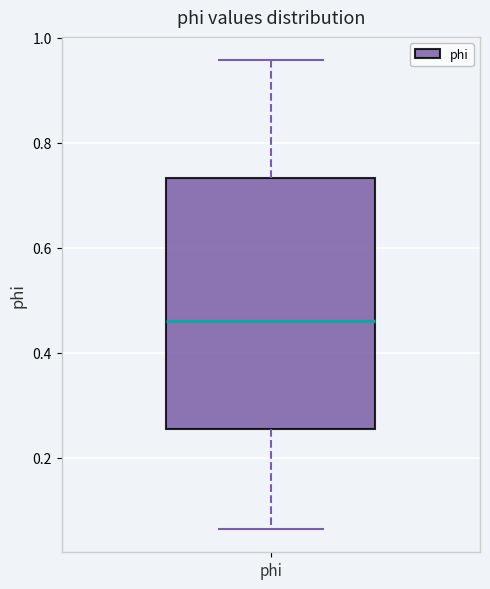

Transcribe this box plot: give where the median line is, the range the box spans, and where the two whiskers end, as read against the y-axis. The values are not printed on the chart, so give them approximately, as read against the axis.

median 0.46, box 0.26 to 0.74, whiskers 0.06 to 0.96